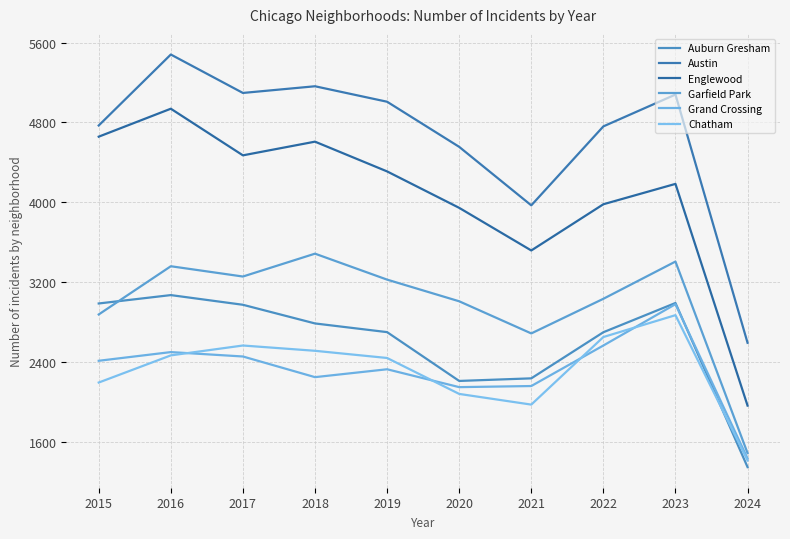

What is the sum of the Englewood values at 2019 and 2015?

8968